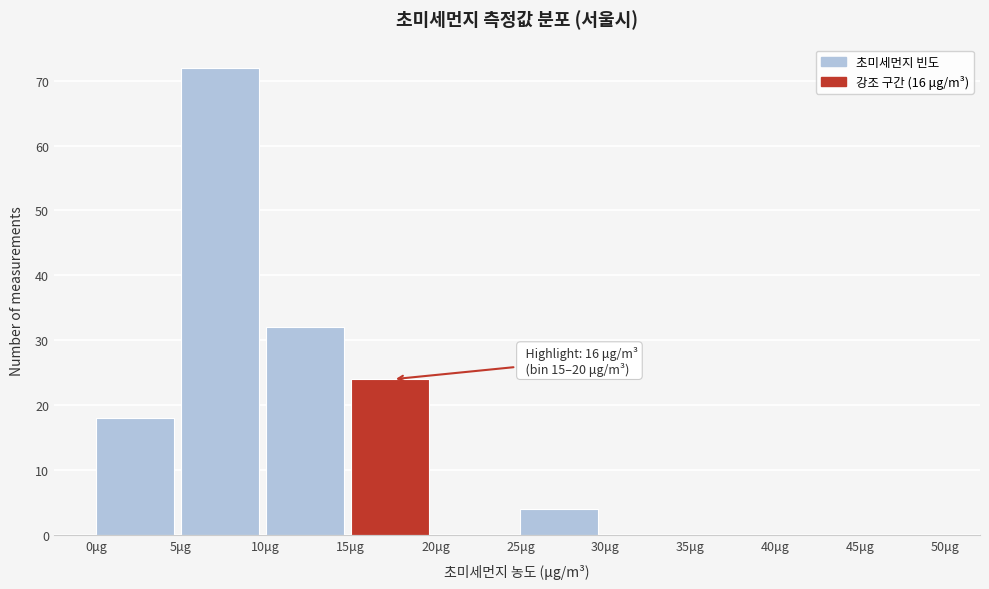

Over which range of the x-axis is the bar tallest?

5 to 10